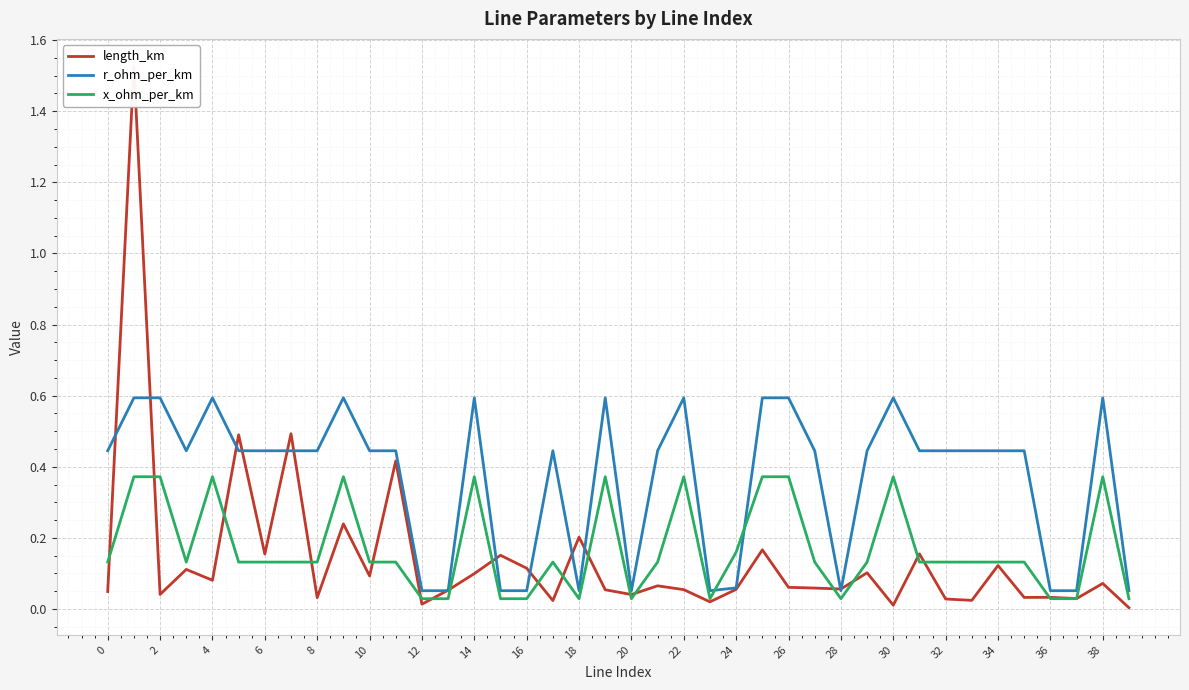

What is the value of the r_ohm_per_km point at the 32nd from the left?

0.4